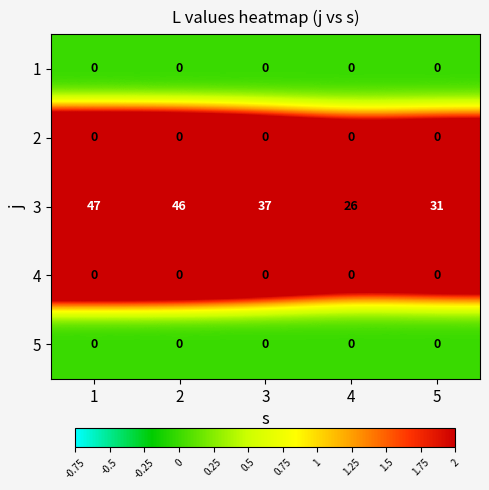

What is the total value across all series at 5?

31